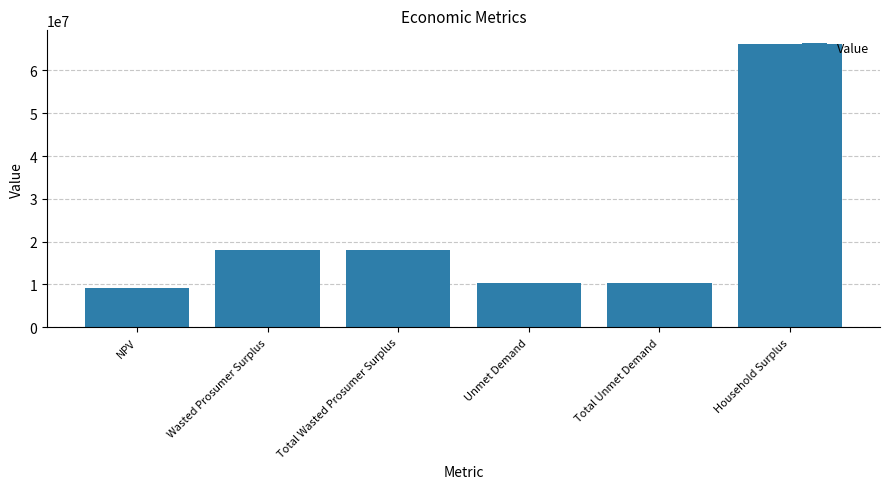

True or false: the data shows 2152317.5 at Total Unmet Demand.

False